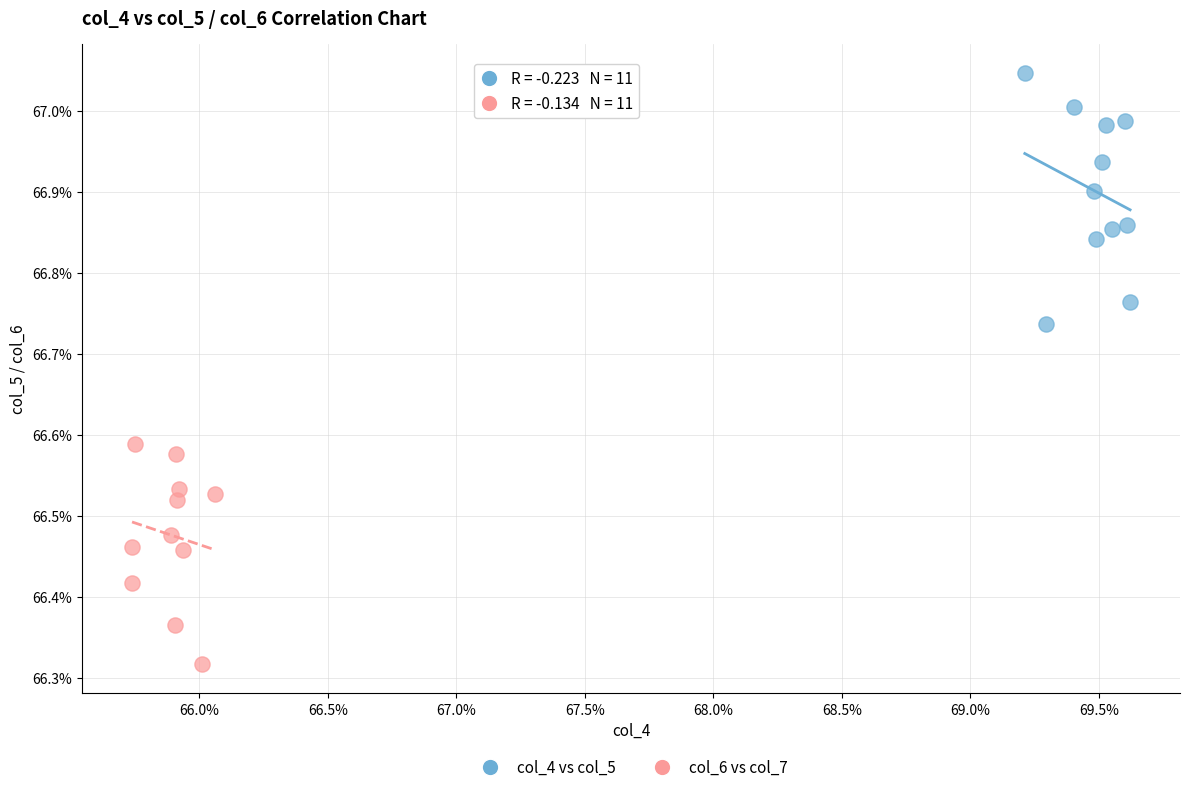

Which series has the largest Y range (max minus min)?

col_4 vs col_5